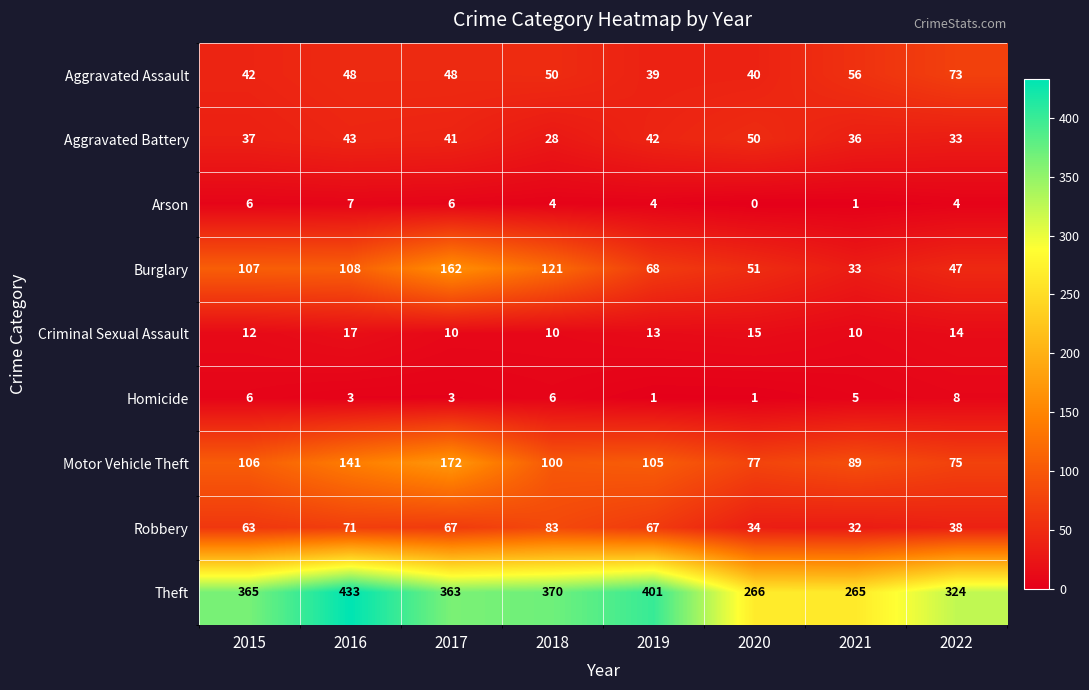

Which category has the highest value across all series?

2016